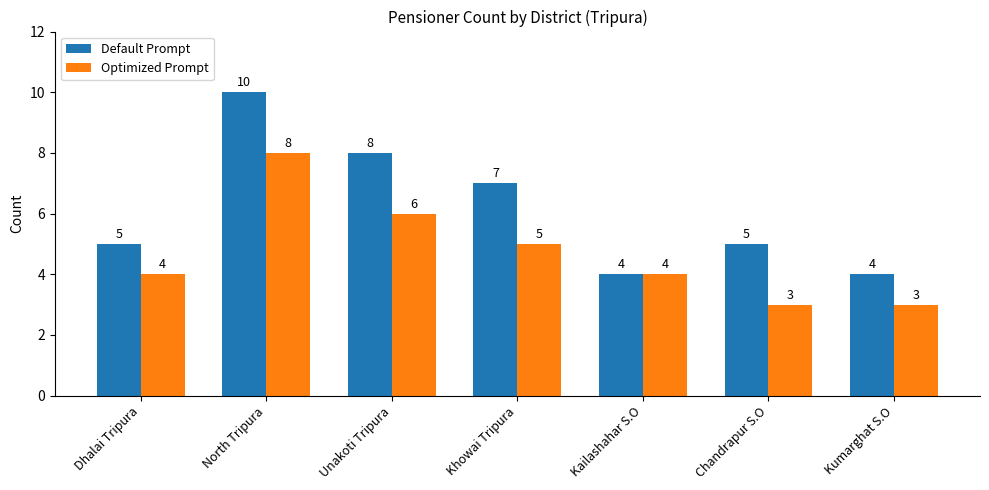

Are the bars horizontal?

No